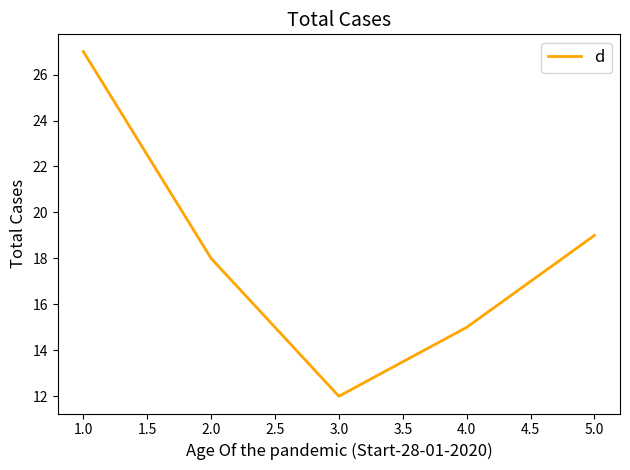

Which has a higher value, 1.0 or 4.0?

1.0